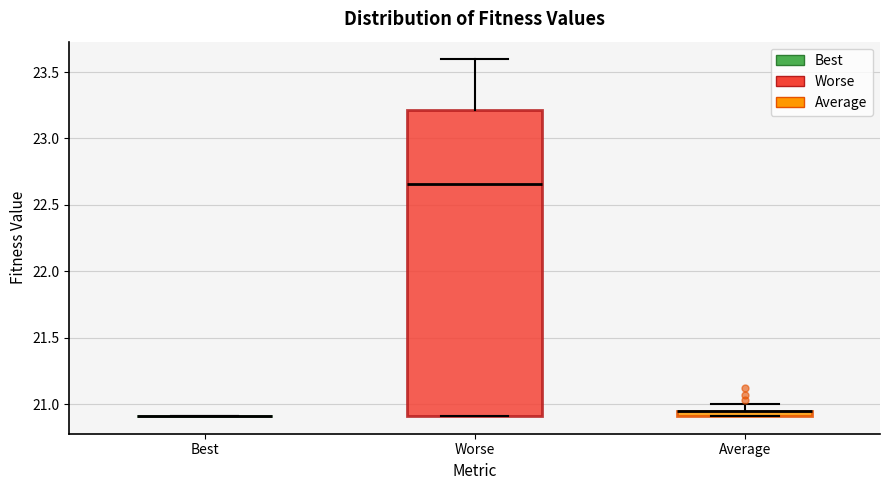

Comparing the boxes themselves (not the whiskers), which one is the tallest?

Worse